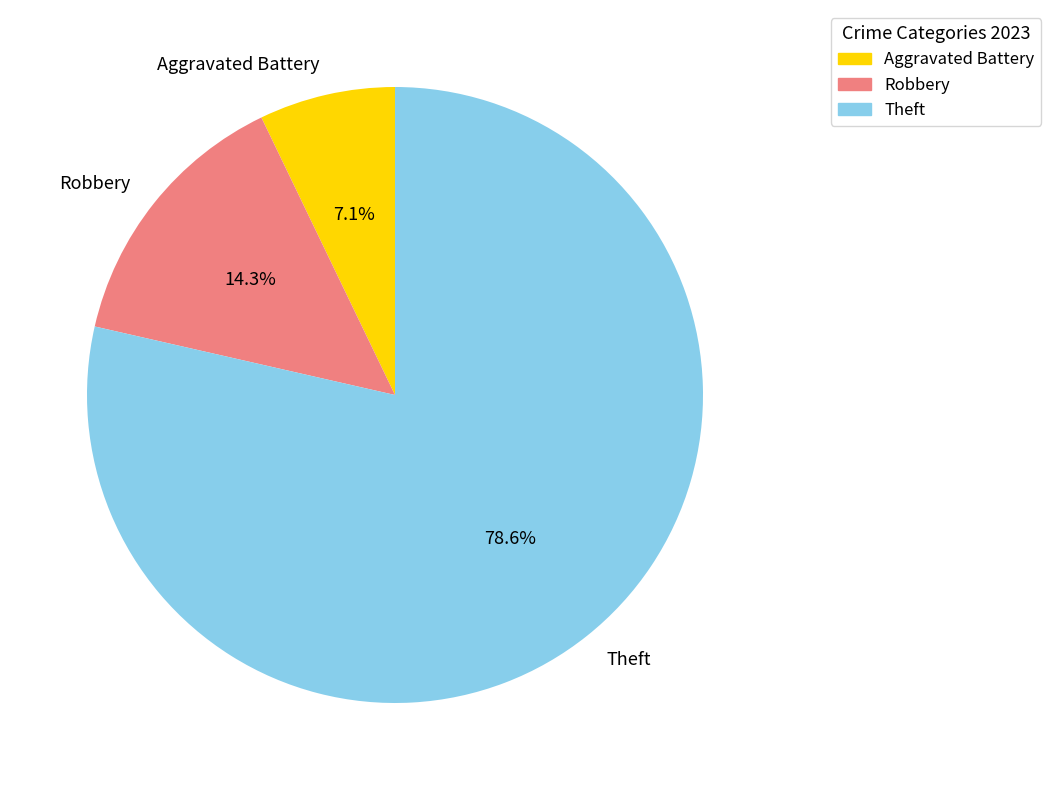

Does Robbery account for over 50% of the chart?

No